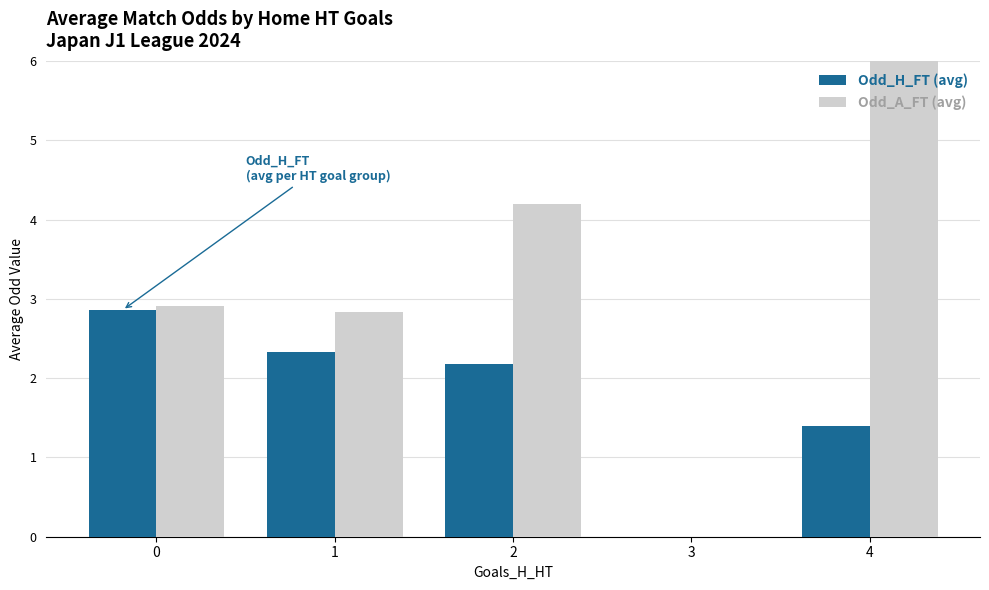

How many groups of bars are there?

5